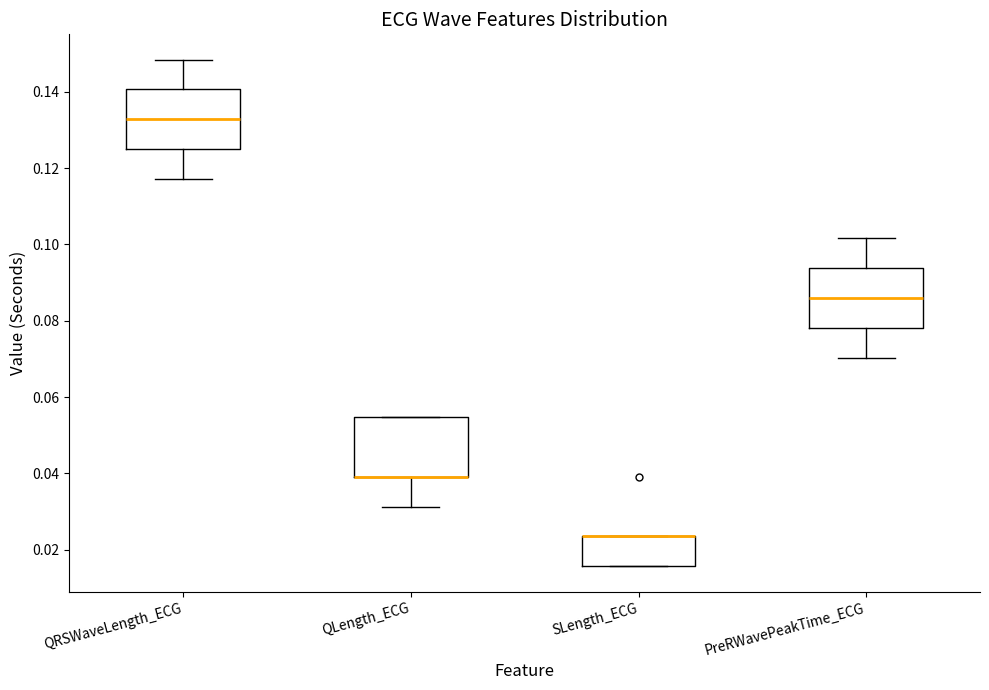

Reading left to right, read every box against the y-axis: the position of its median line, the range the box covers, and the ends of its whiskers. The values are not printed on the chart, so give them approximately, as read against the axis.

QRSWaveLength_ECG: median 0.132, box 0.126 to 0.140, whiskers 0.118 to 0.148
QLength_ECG: median 0.040 (drawn on the box's lower edge), box 0.040 to 0.054, whiskers 0.032 to 0.054
SLength_ECG: median 0.024 (drawn on the box's upper edge), box 0.016 to 0.024, whiskers 0.016 to 0.024
PreRWavePeakTime_ECG: median 0.086, box 0.078 to 0.094, whiskers 0.070 to 0.102